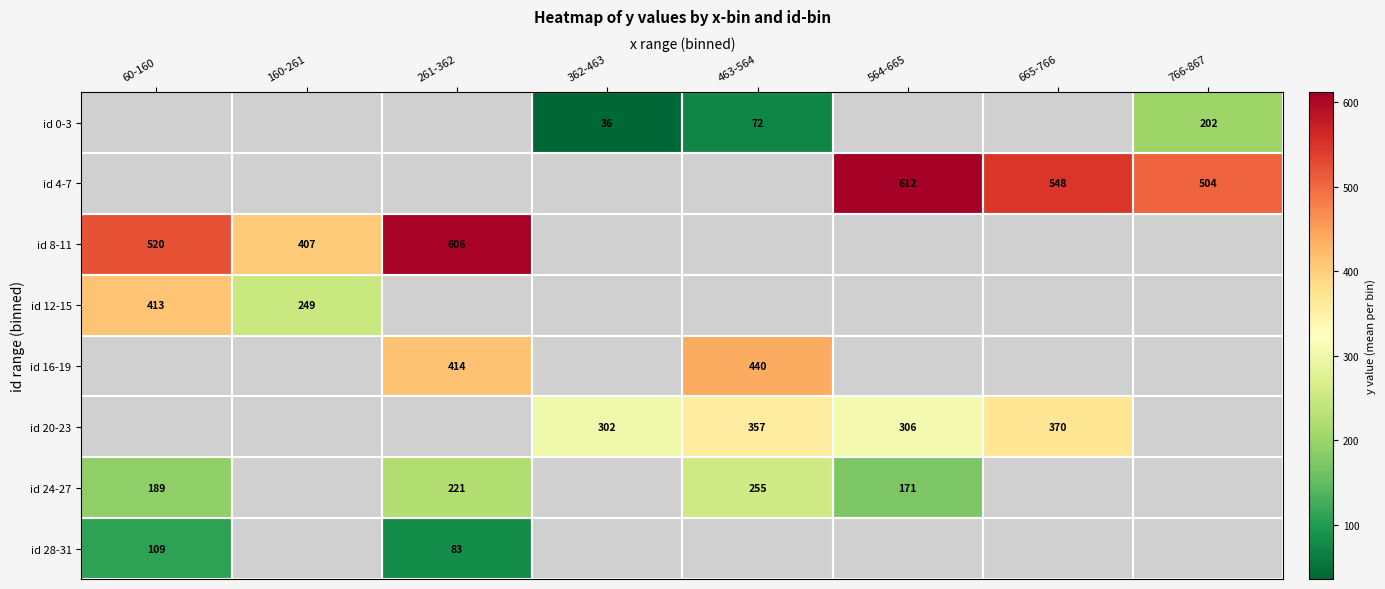

Between 766-867 and 463-564, which is larger?

766-867